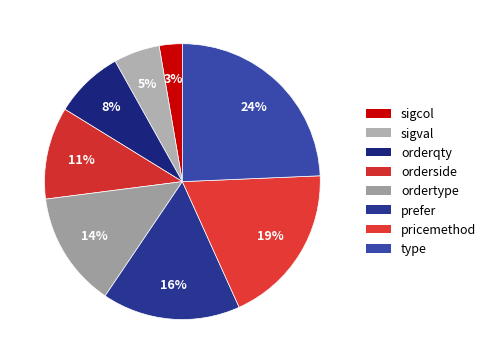

How many segments does this pie chart have?

8